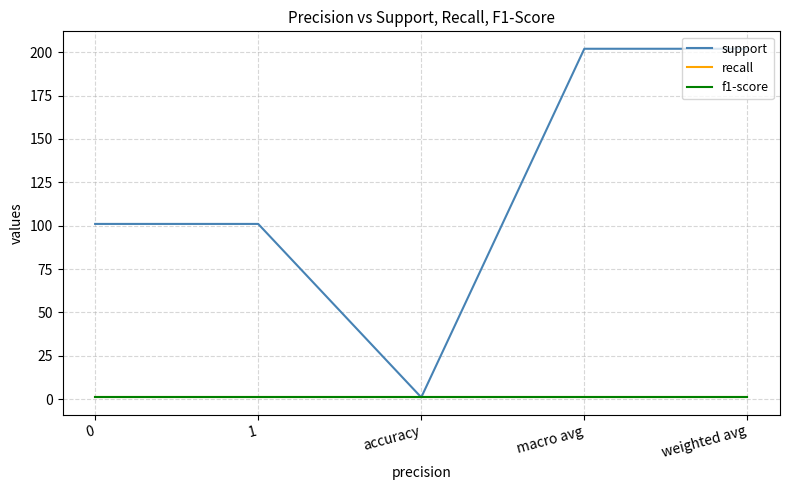

Does the chart display data point markers on the line(s)?

No